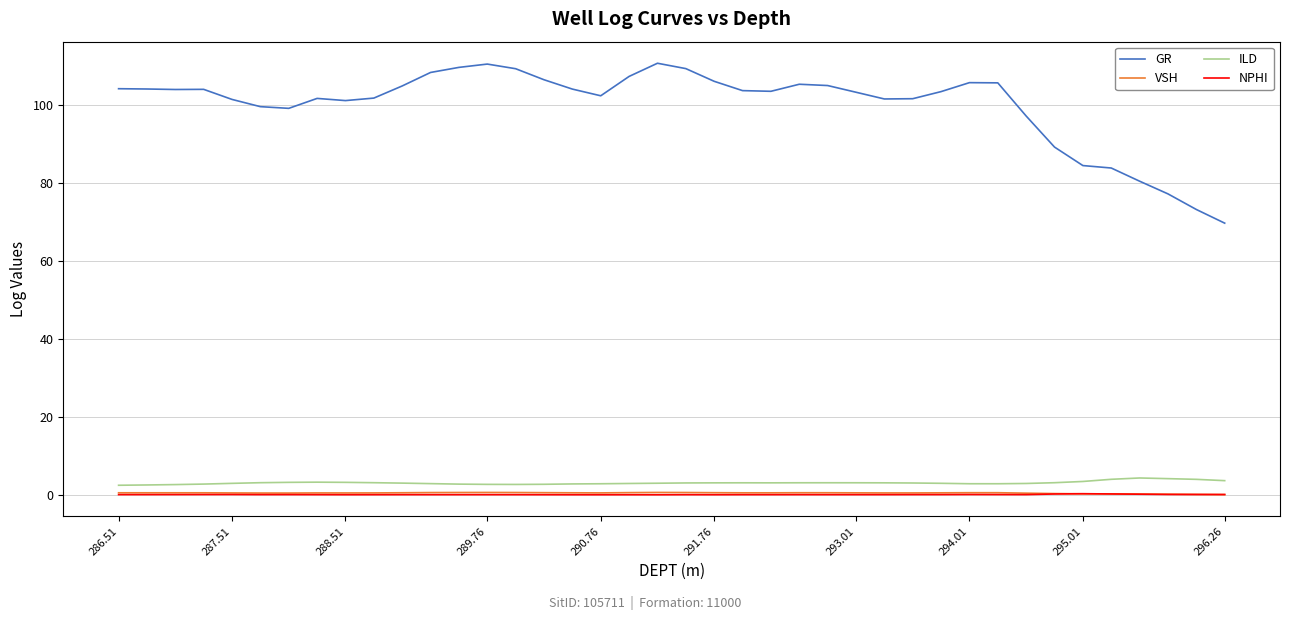

What is the minimum value for ILD?

2.6